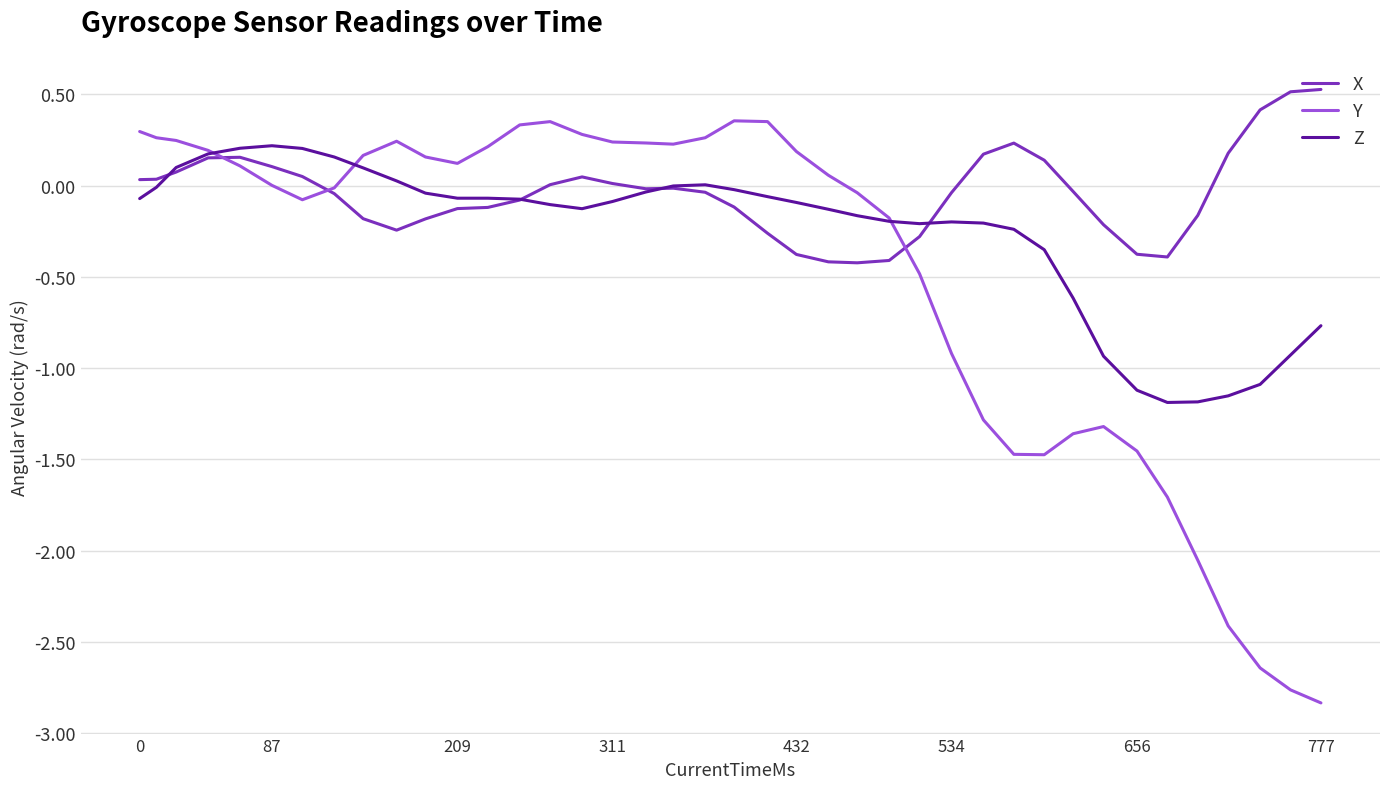

Which series ends up on top after the final intersection of Y and Z?

Z